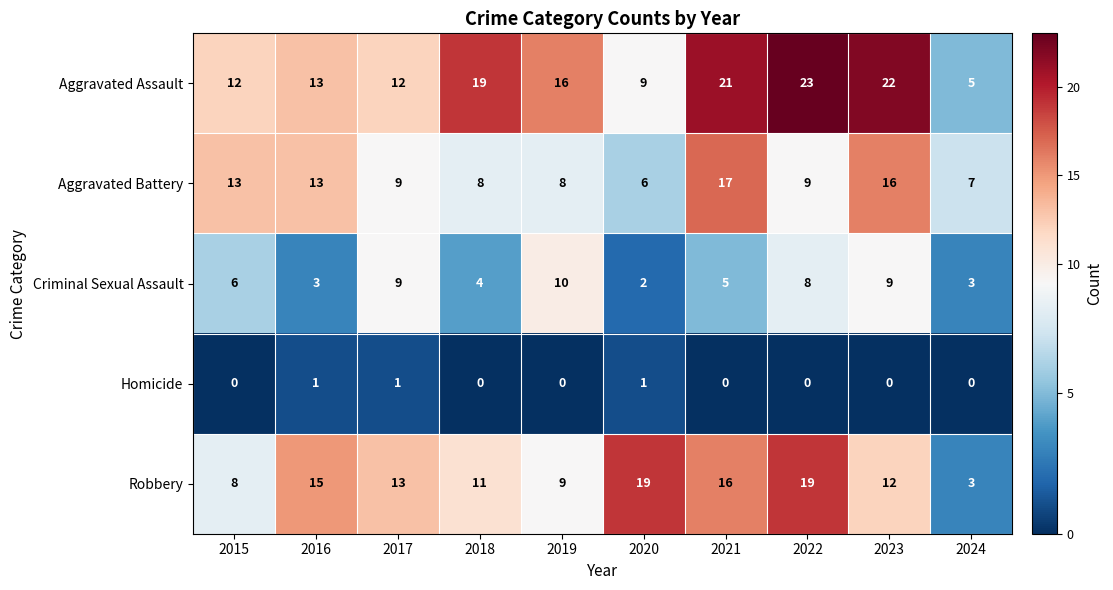

Which series has the largest range (max minus min)?

Aggravated Assault